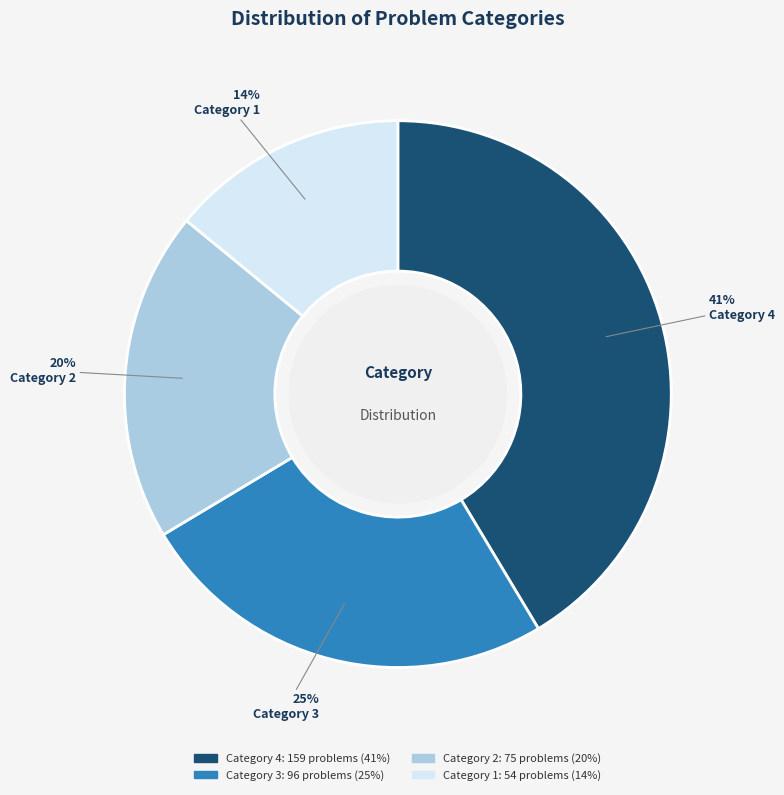

Does any single category account for the majority?

No